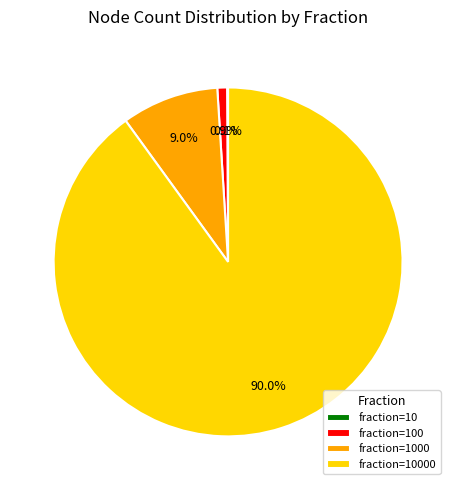

Is there a majority slice in this chart?

Yes